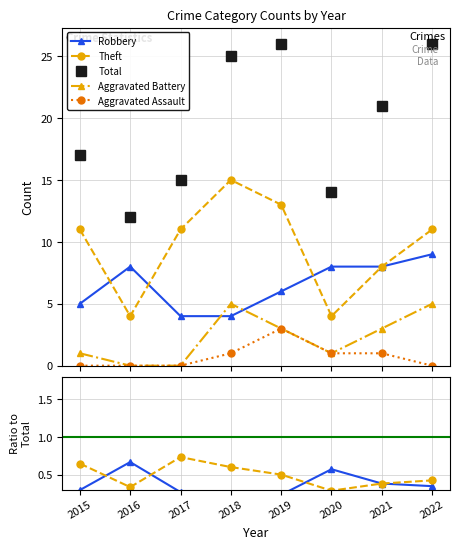

The Theft series shows 0.4 at 2021. True or false?

True